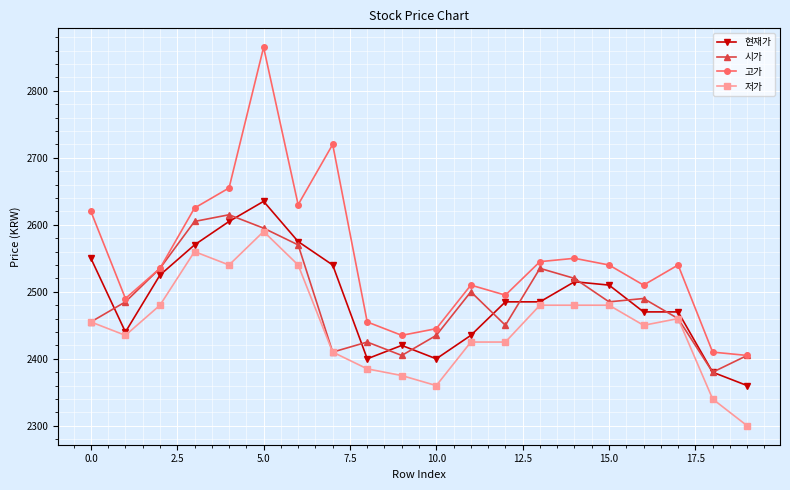

What is the greatest value displayed?

2865